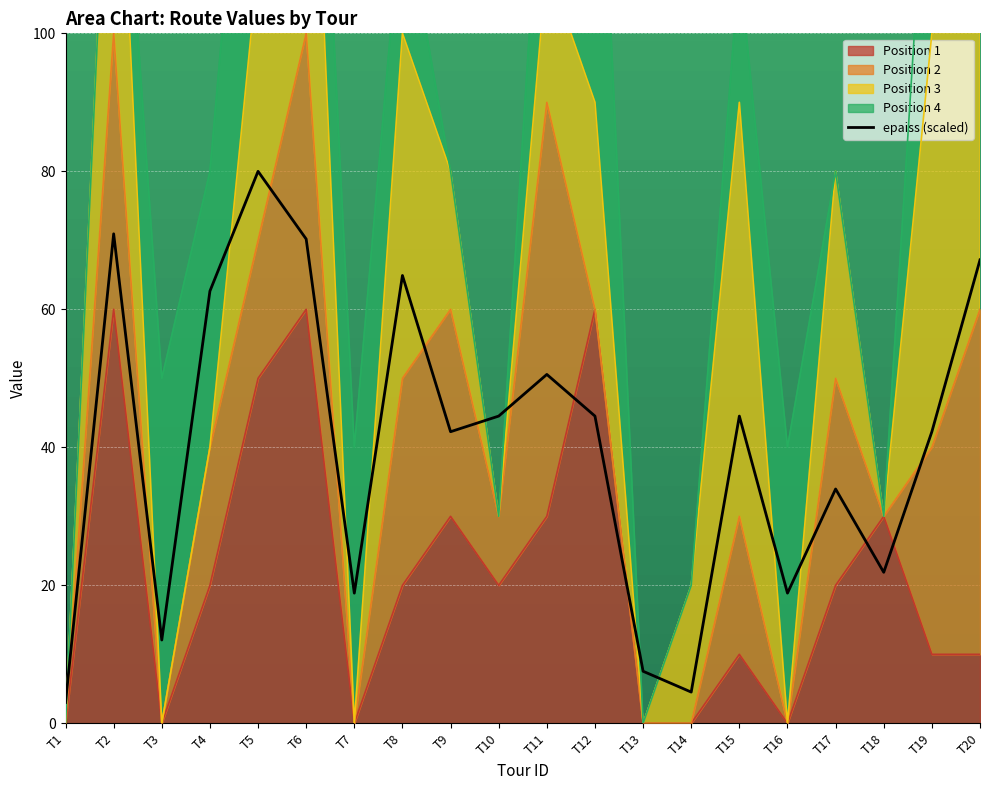

Where is the data nearest to the value 41?

T9